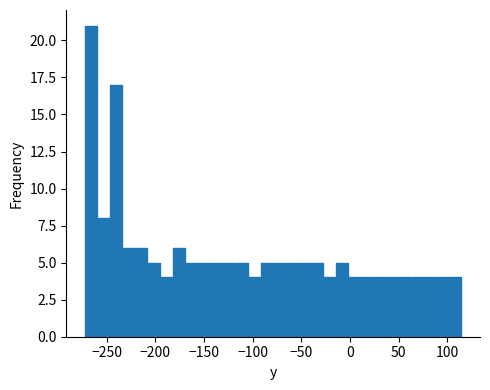

Around what value on the x-axis is the tallest bar? Give the approximate position of its centre, as read against the axis.

-265